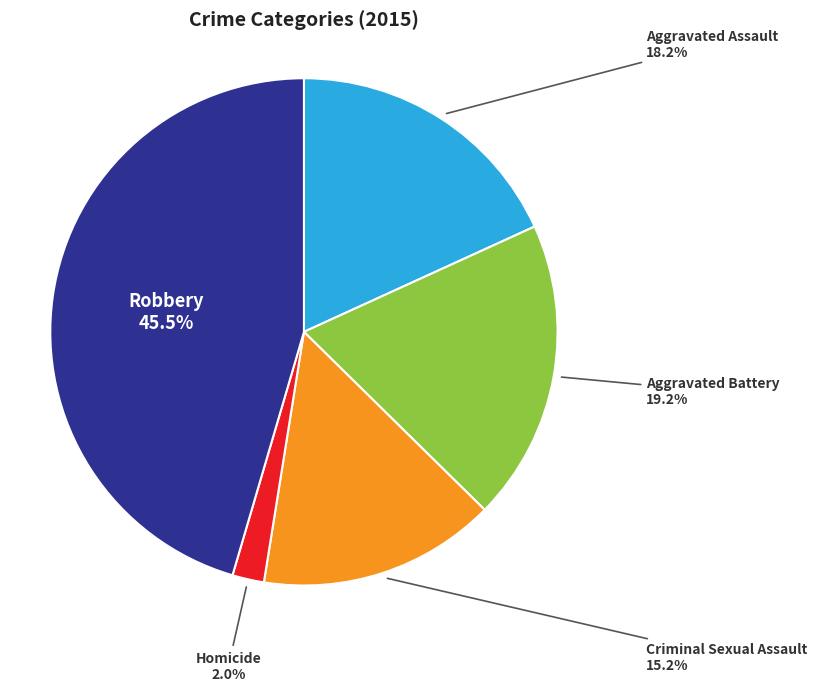

Is there any slice that represents more than half of the pie?

No